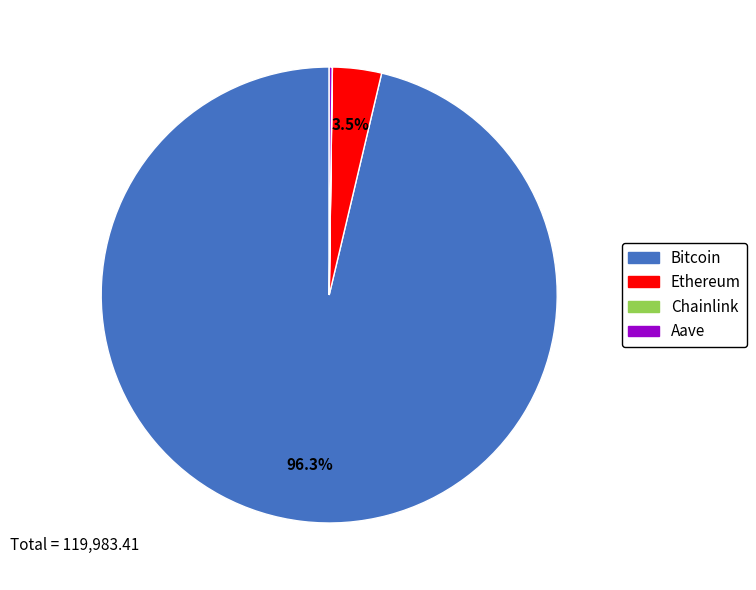

Is there a majority slice in this chart?

Yes